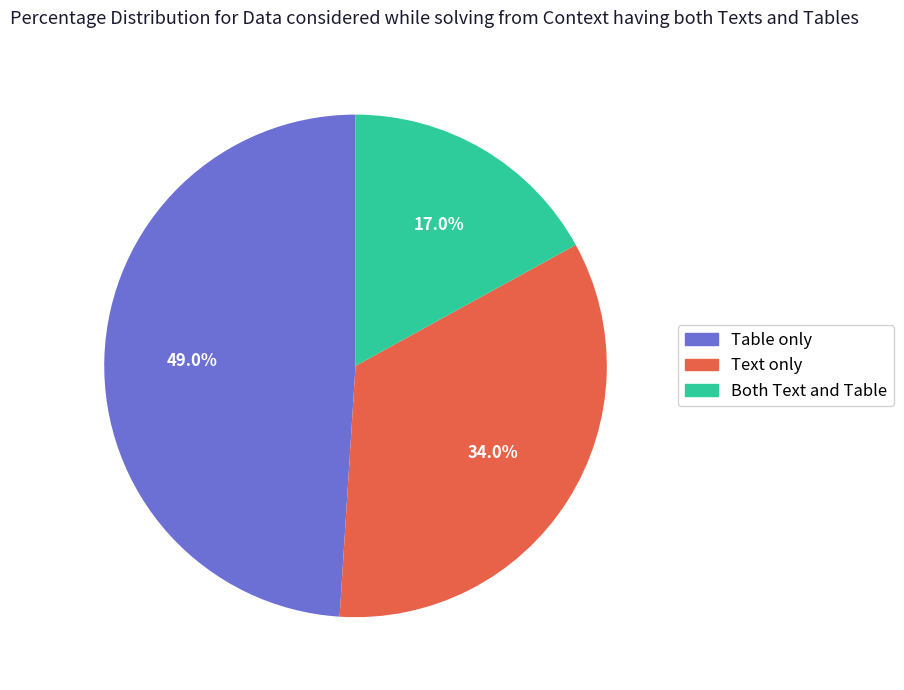

Which category has the biggest portion of the pie?

Table only